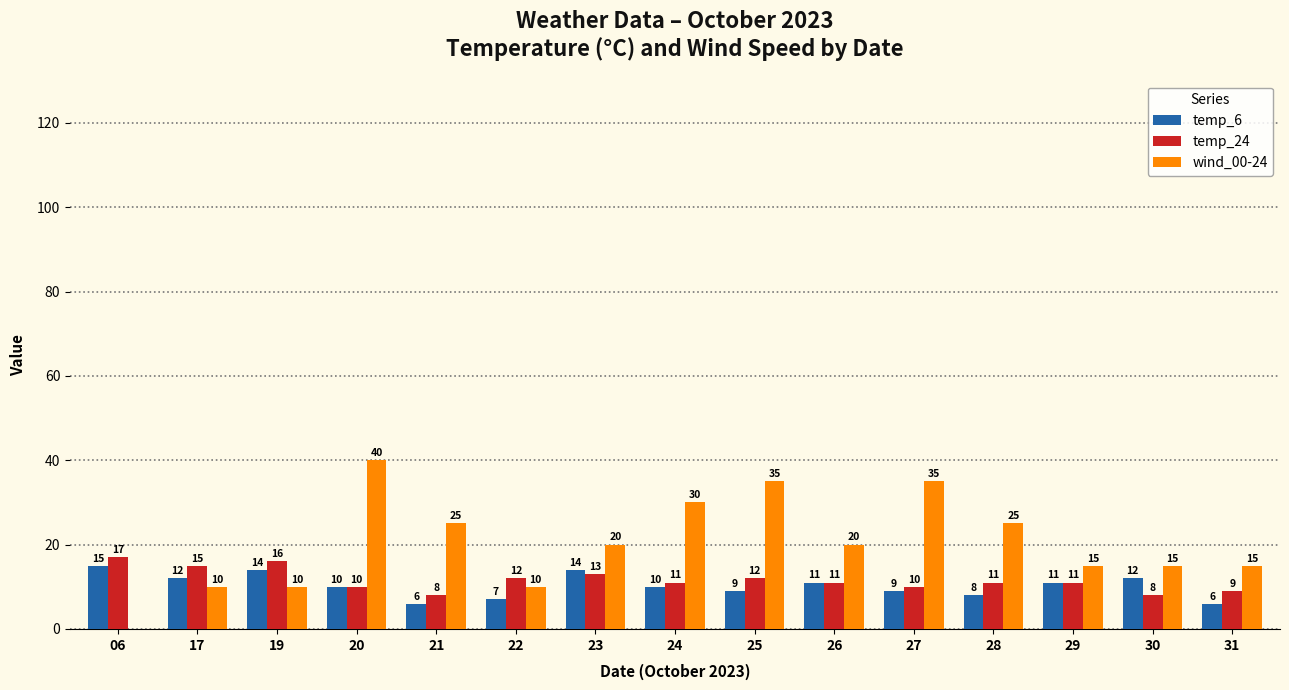

Which label corresponds to the largest value in the chart?

20